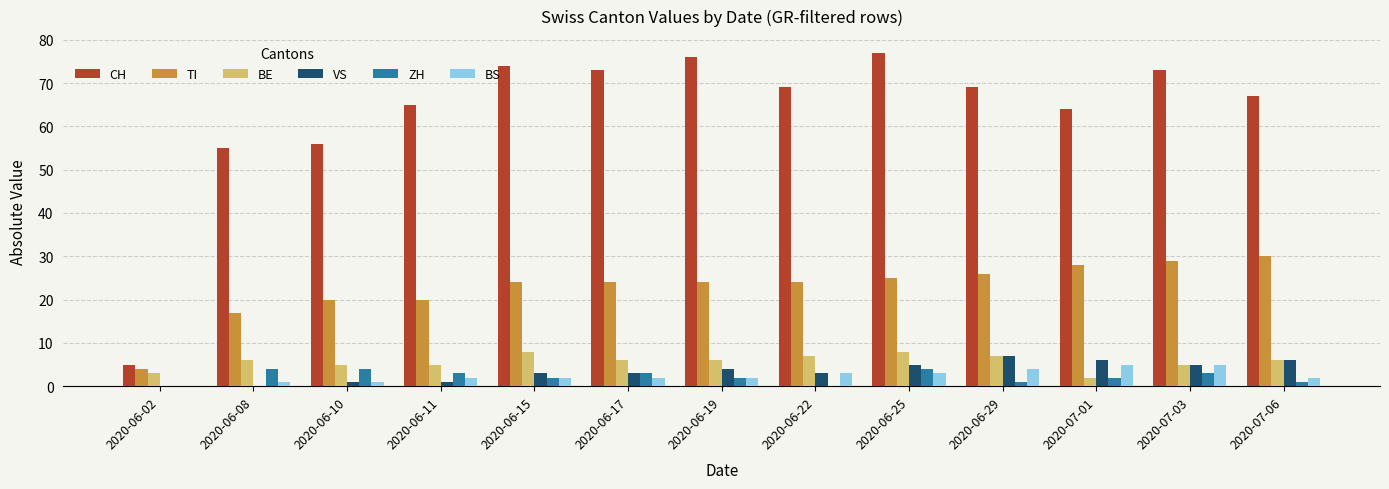

What is the maximum value shown in the chart?

77